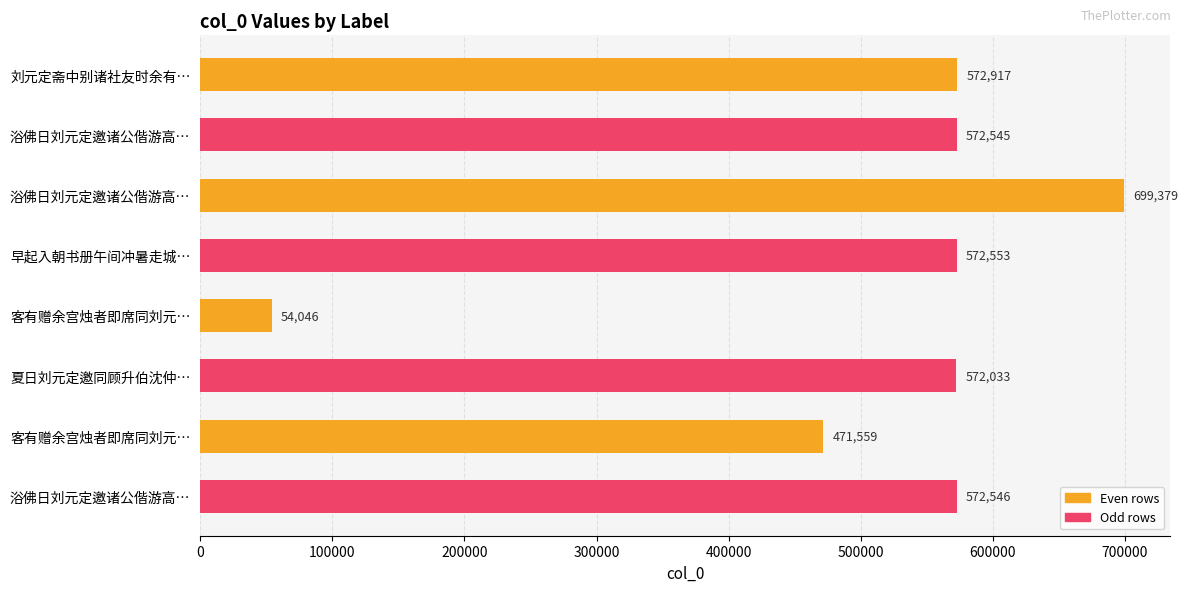

Are the bars horizontal?

Yes